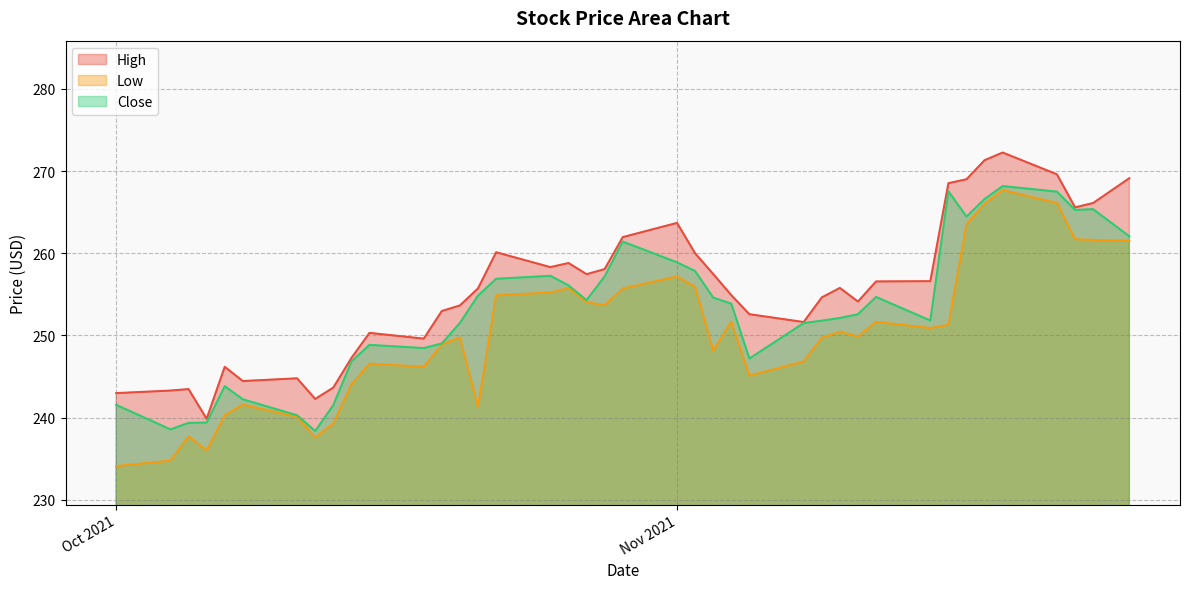

What is the lowest value of the Close series?

238.4